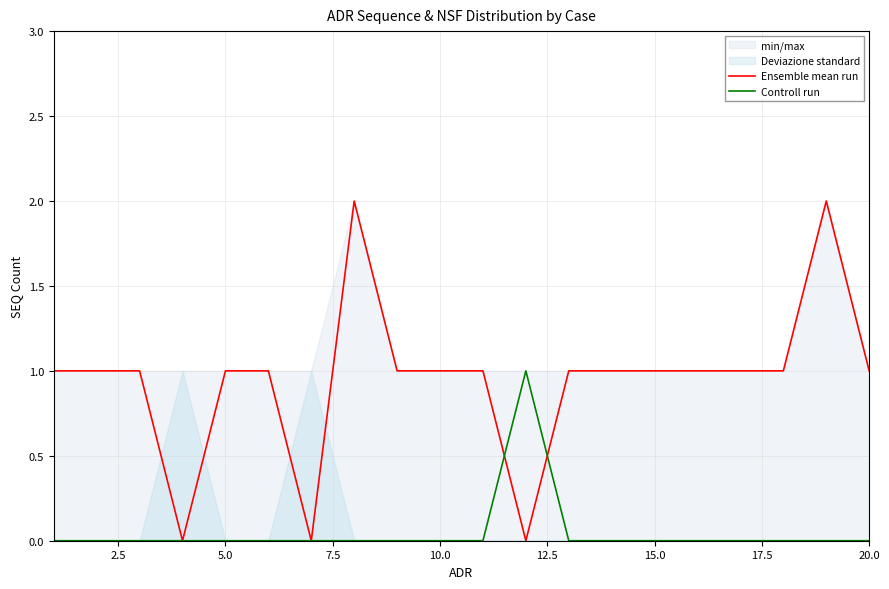

At how many categories does at least one series exceed 1?

2